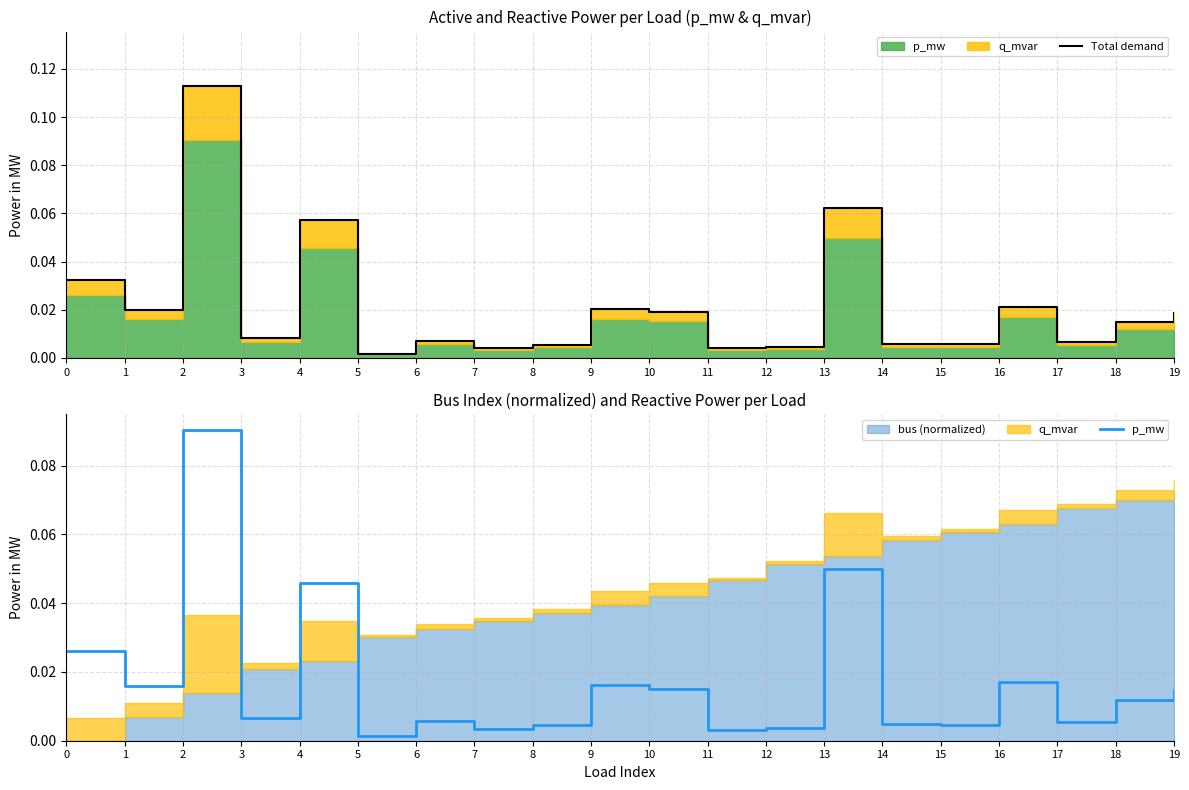

True or false: p_mw and Total demand intersect in this chart.

False